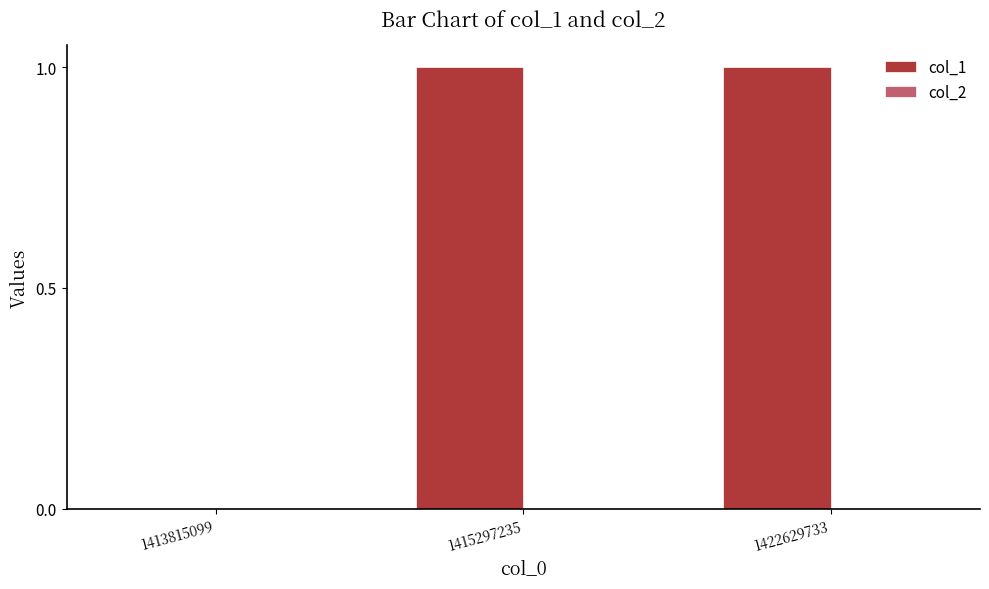

Between 1413815099 and 1415297235, which is larger?

1415297235